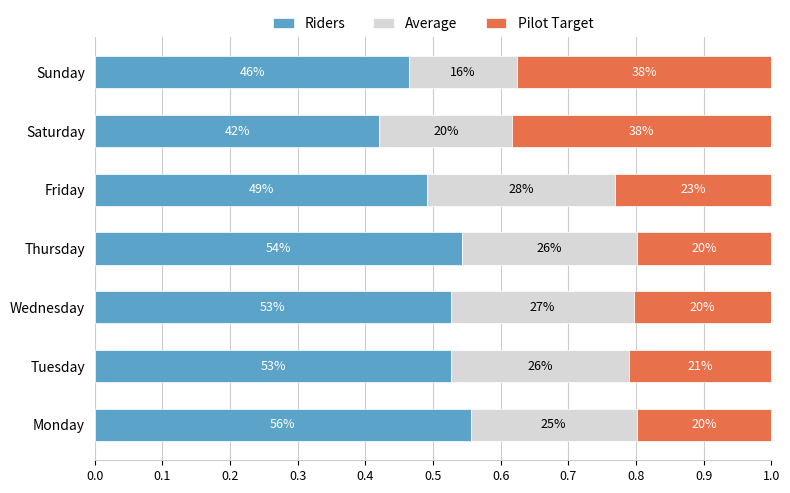

At how many categories does at least one series exceed 0?

7